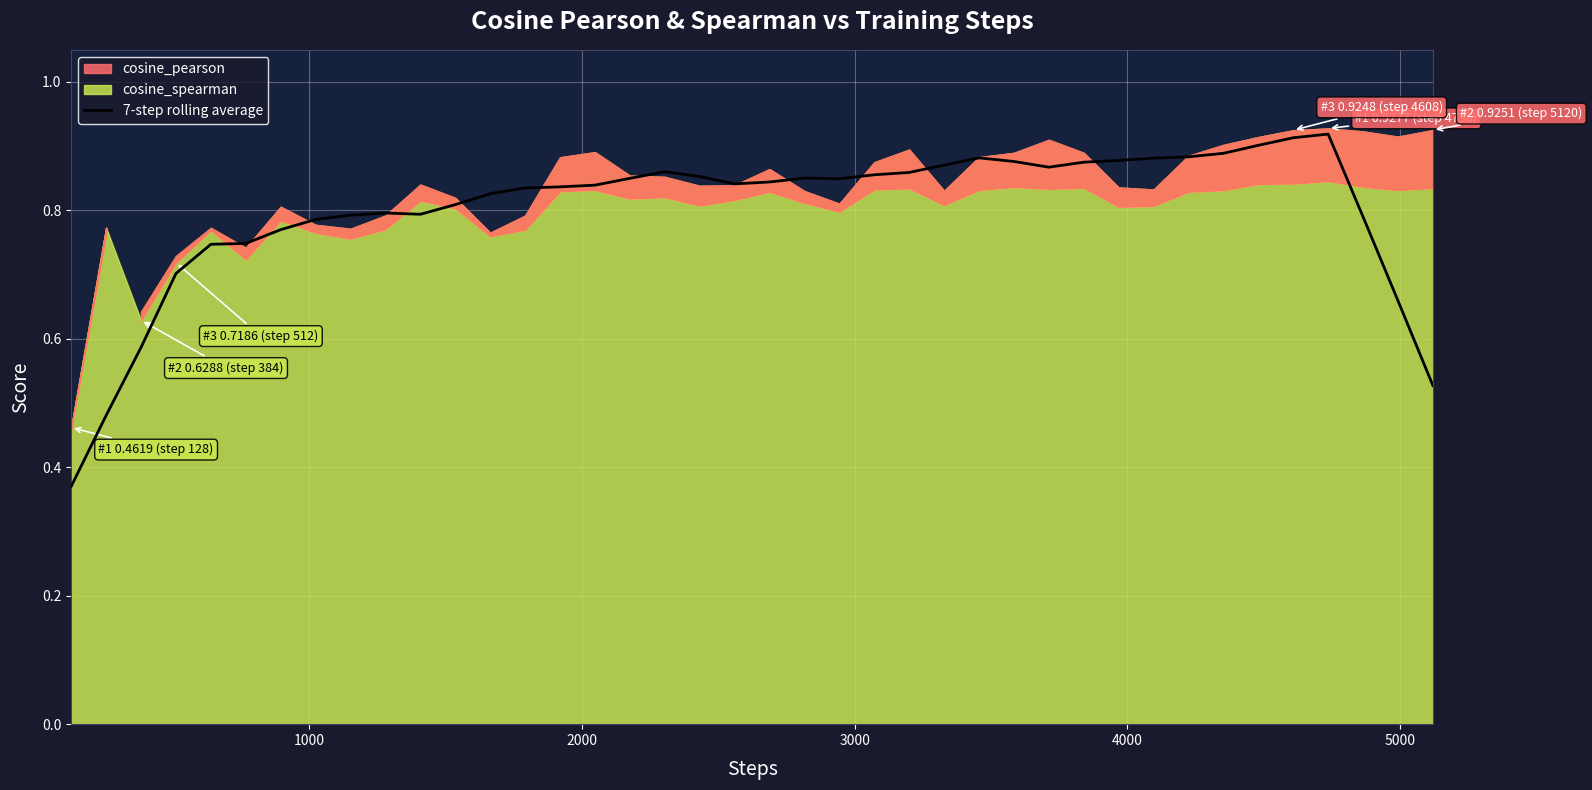

What is the difference between the maximum and second lowest values?

0.4